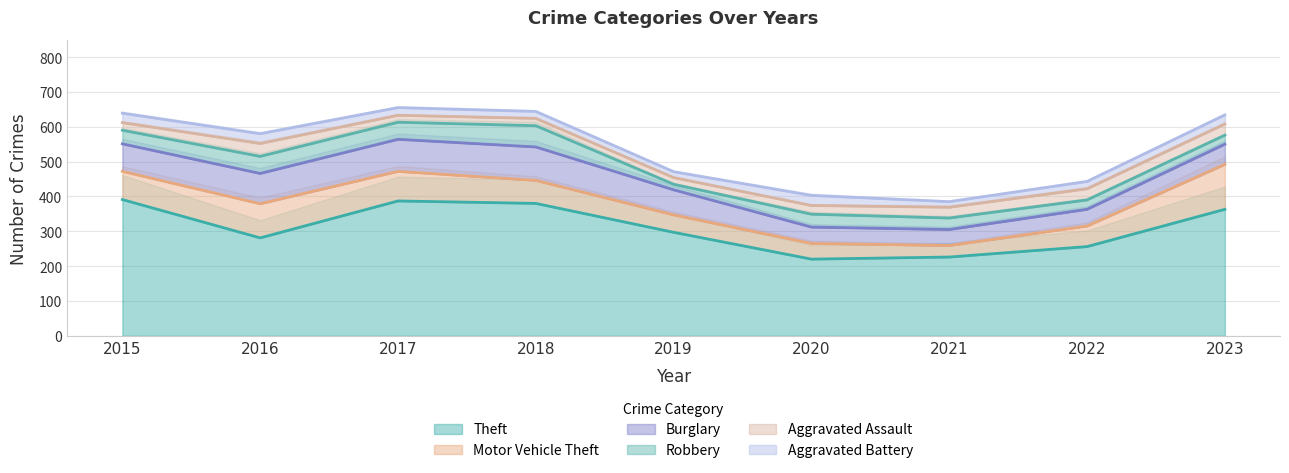

The Burglary series shows 72 at 2019. True or false?

True